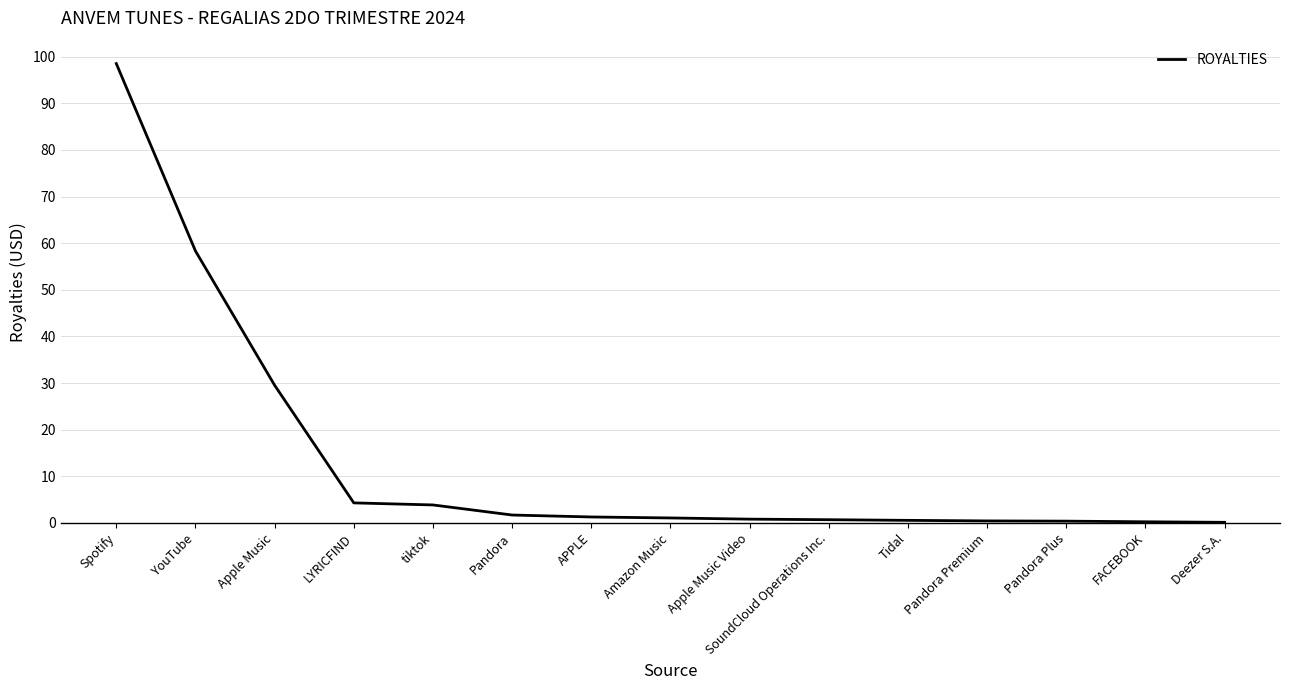

What is the change in value from Pandora to SoundCloud Operations Inc.?

-1.0